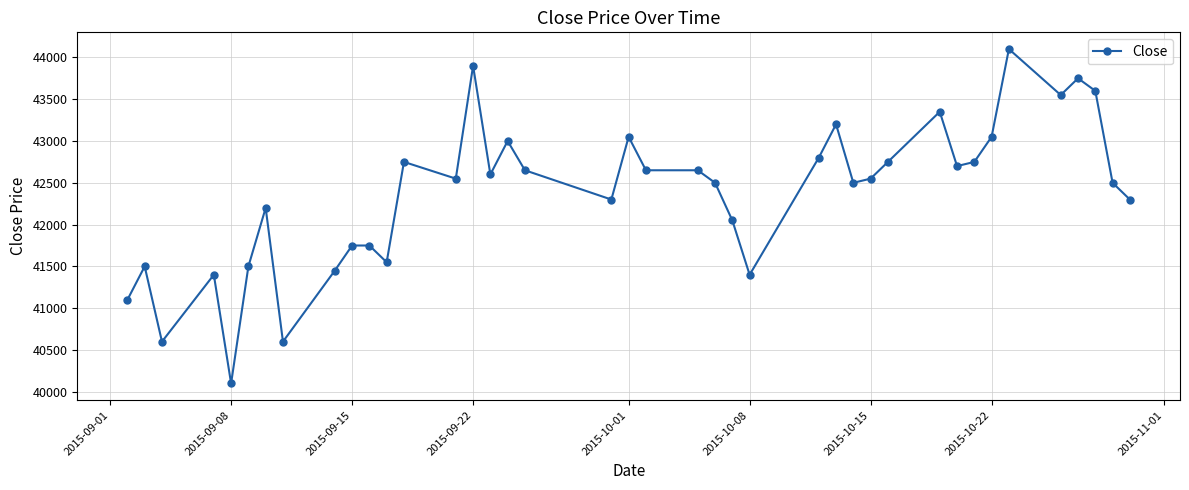

Reading right to left, list all the values displayed in this chart.

42300	42500	43600	43750	43550	44100	43050	42750	42700	43350	42750	42550	42500	43200	42800	41400	42050	42500	42650	42650	43050	42300	42650	43000	42600	43900	42550	42750	41550	41750	41750	41450	40600	42200	41500	40100	41400	40600	41500	41100